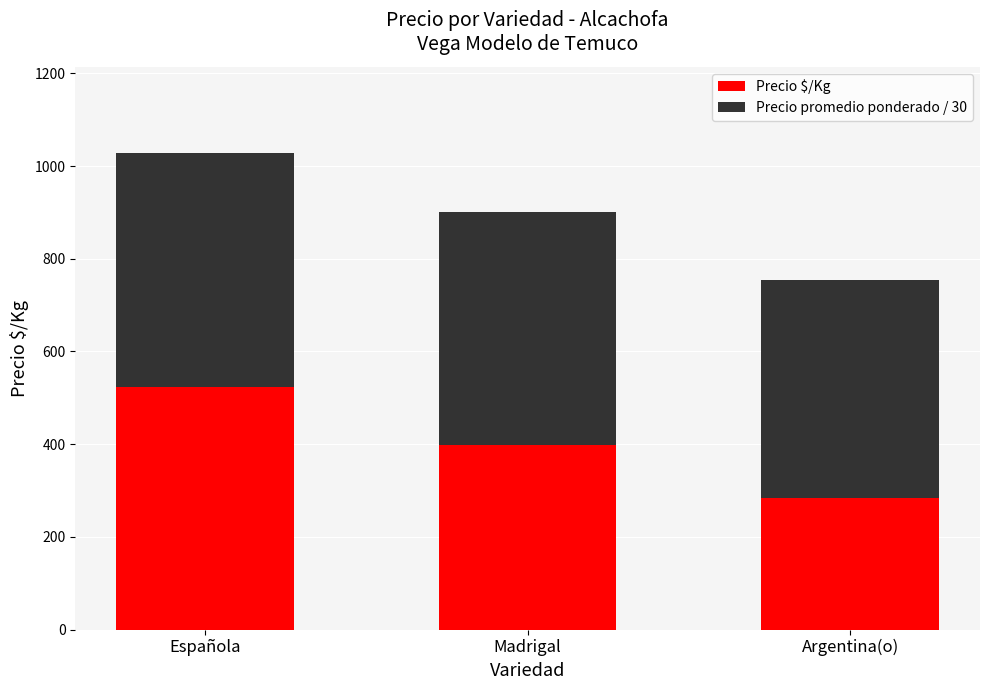

What is the difference between the Precio $/Kg values at Argentina(o) and Madrigal?

116.0